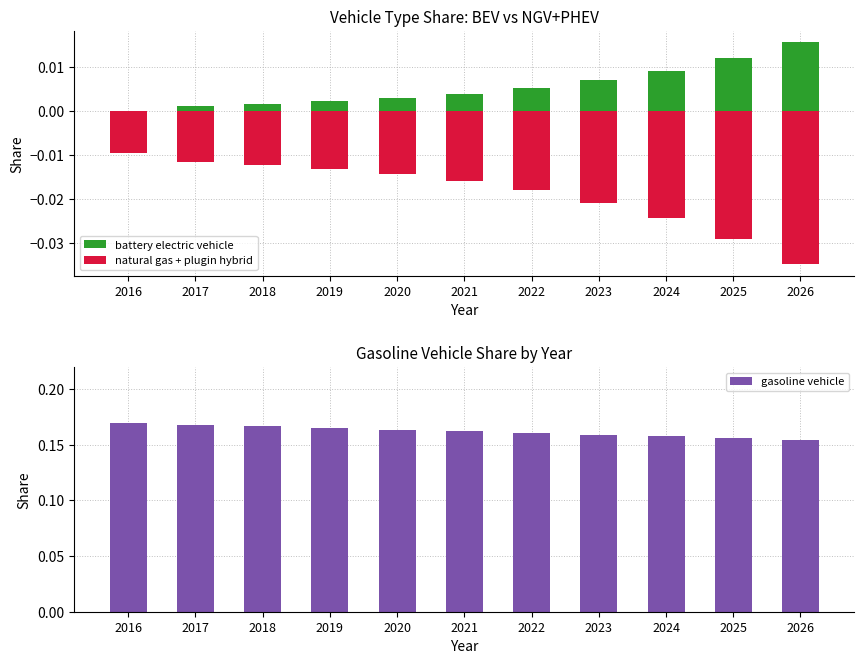

True or false: gasoline vehicle has a value of 0.2 at 2026.

True